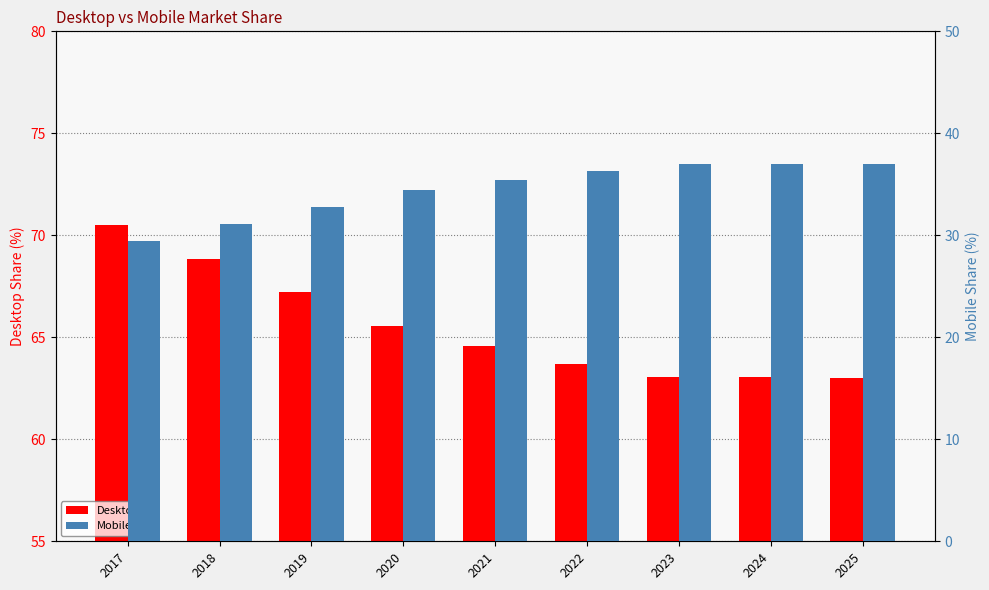

Are the bars horizontal?

No